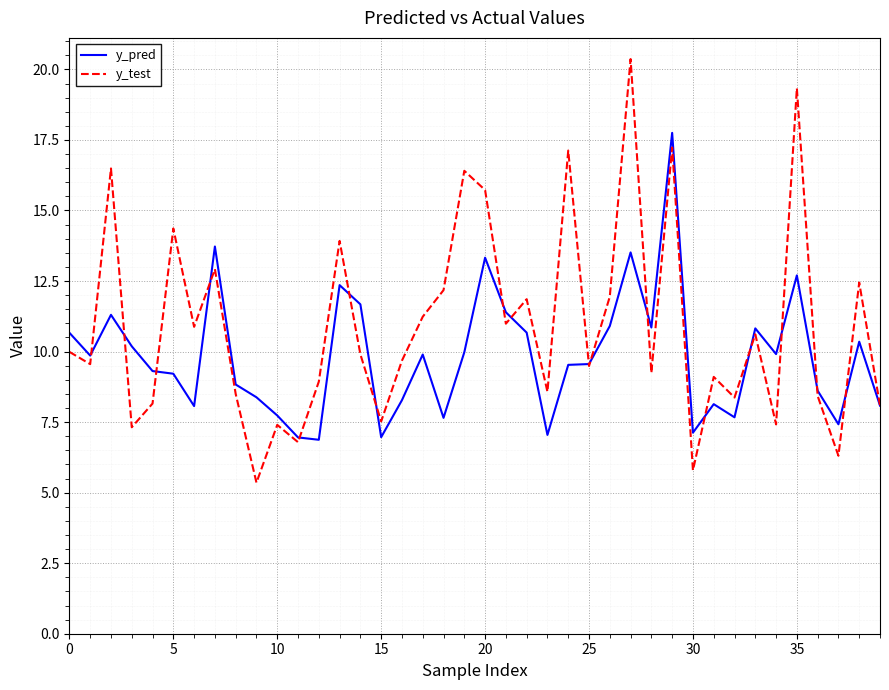

List the series in order of their peak value, lowest first.

y_pred, y_test